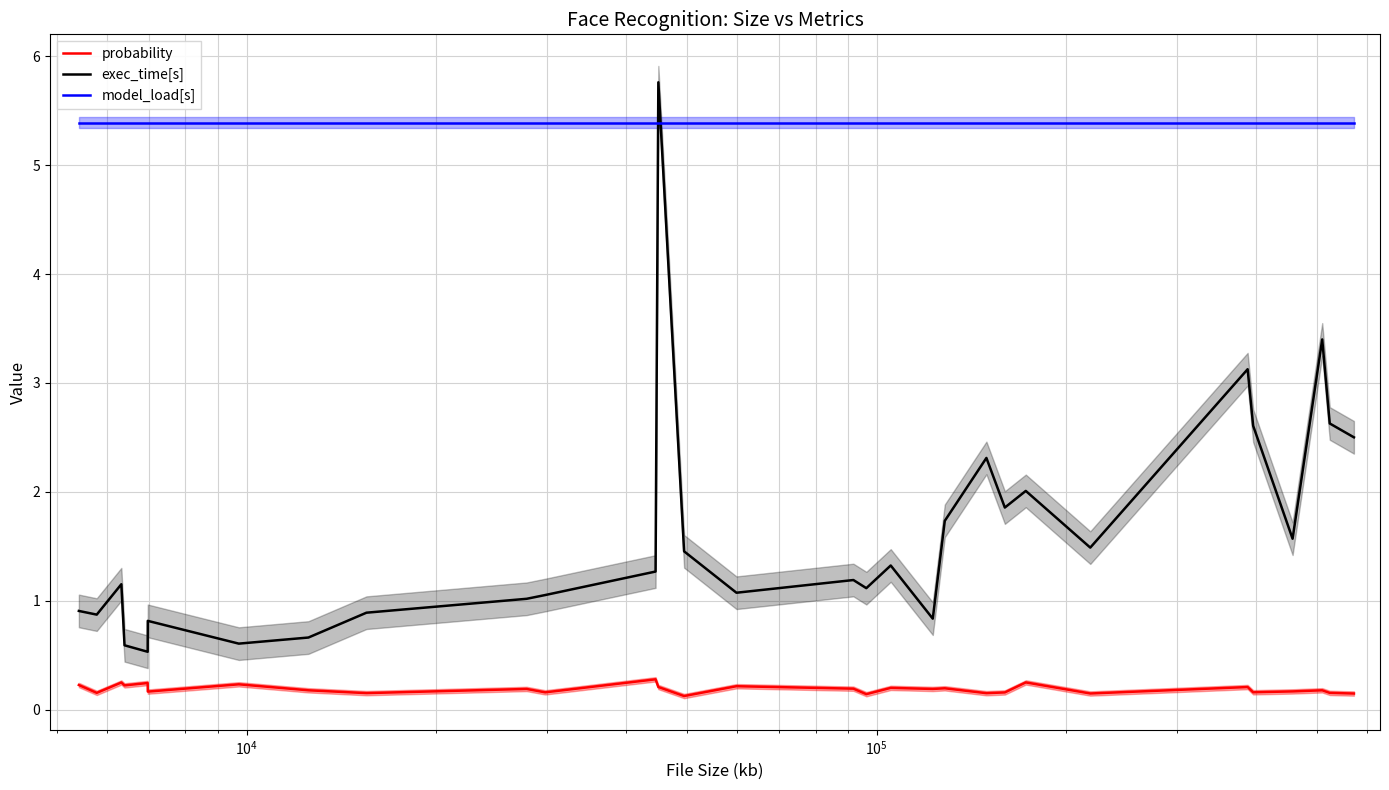

True or false: probability and model_load[s] intersect in this chart.

False